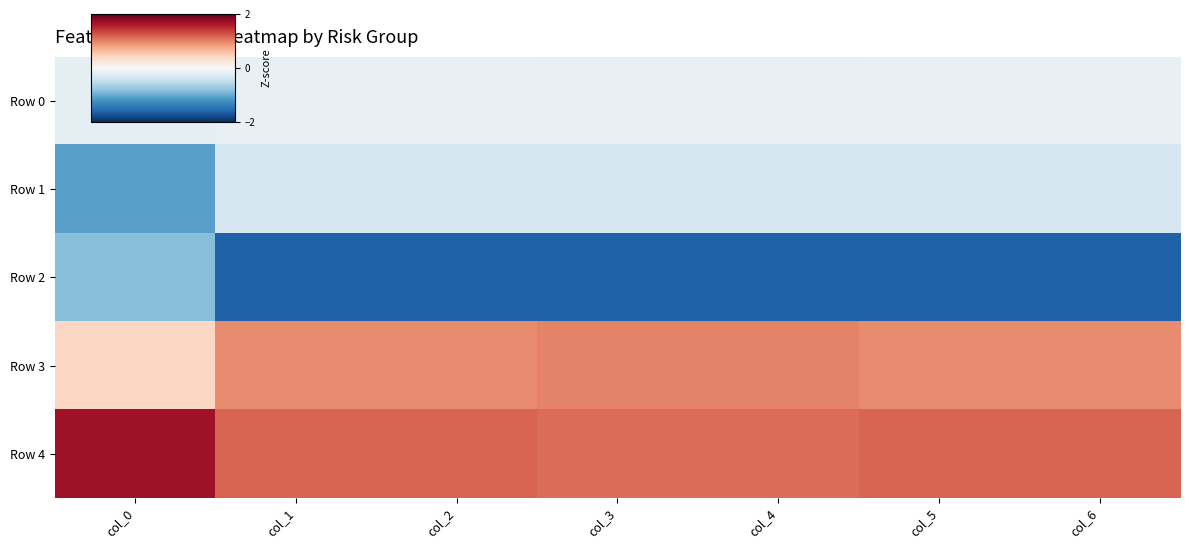

At col_2, list the series in order from largest to smallest.

Row 4, Row 3, Row 0, Row 1, Row 2